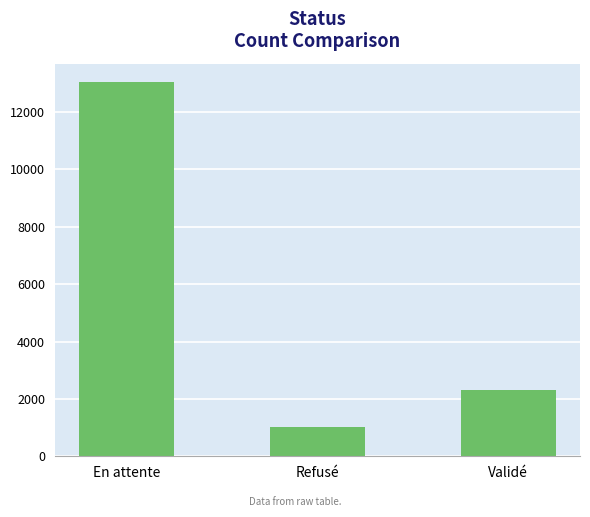

What position from the left is Refusé?

2